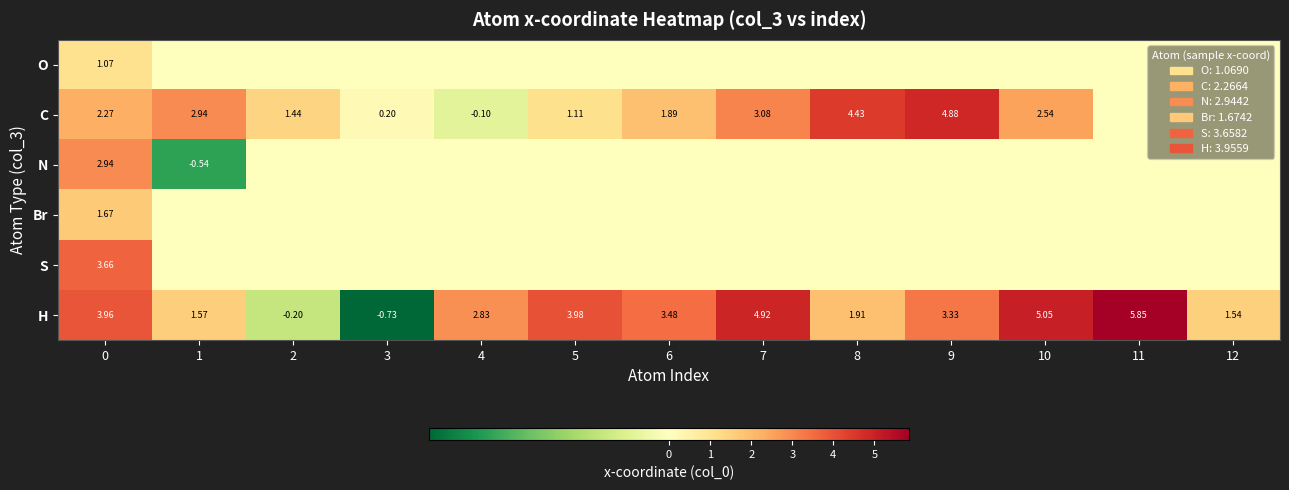

Which series changed the most between 9 and 10?

C